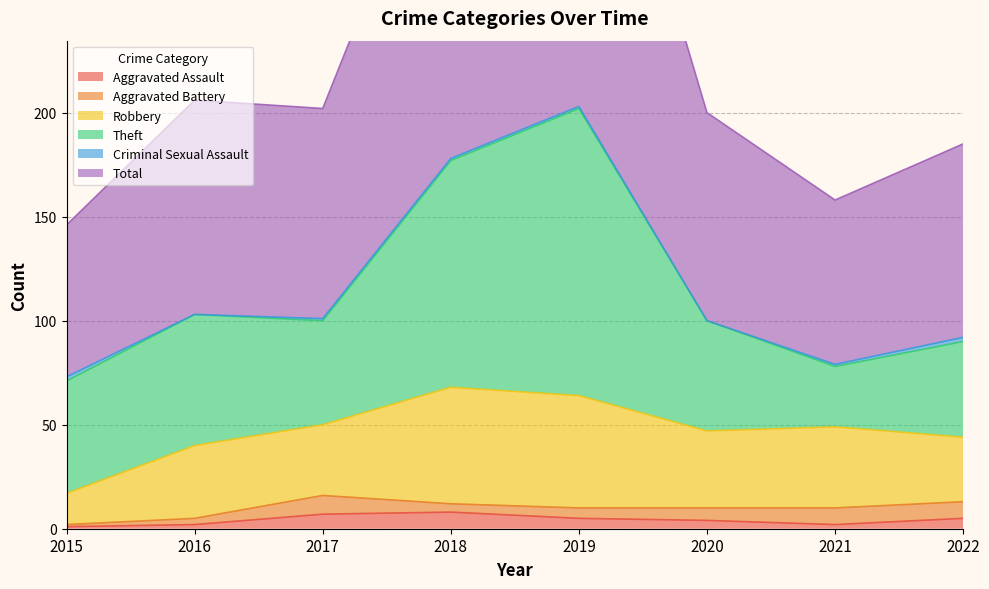

At which category does Total reach its first local peak?

2016